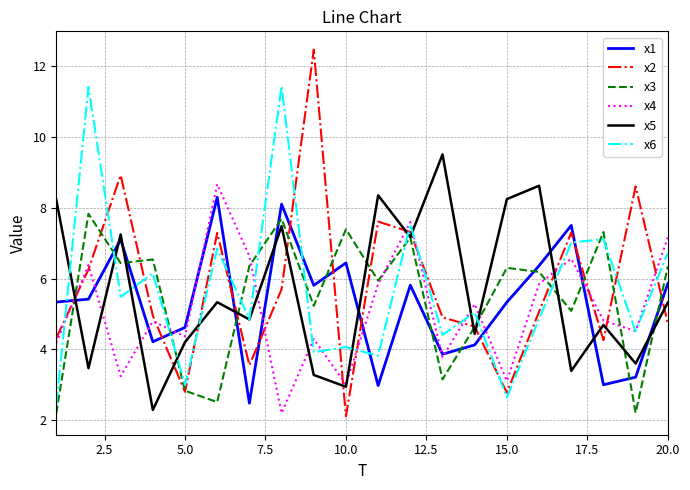

Which series has the largest range (max minus min)?

x2